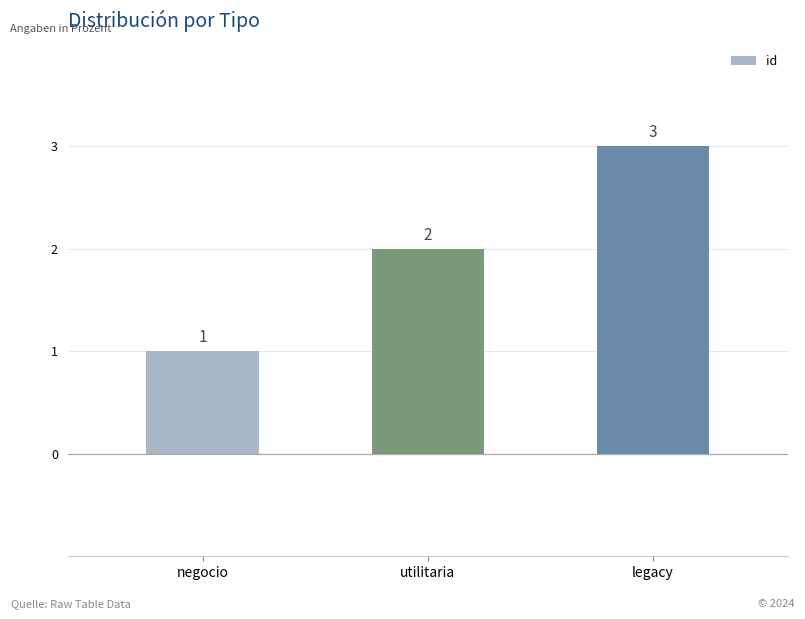

Does the chart contain stacked bars?

No